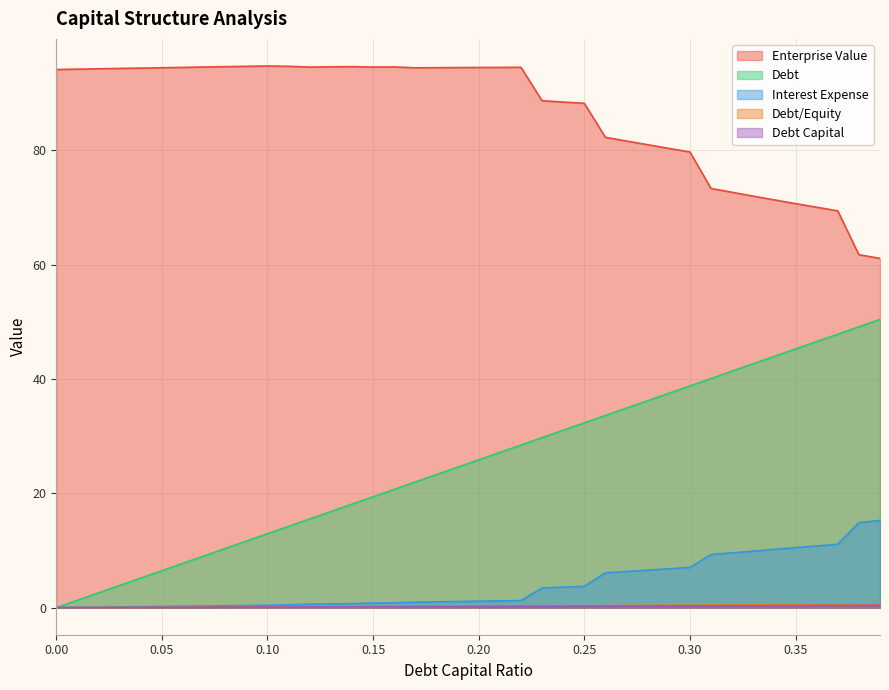

Does the chart display data point markers on the line(s)?

No